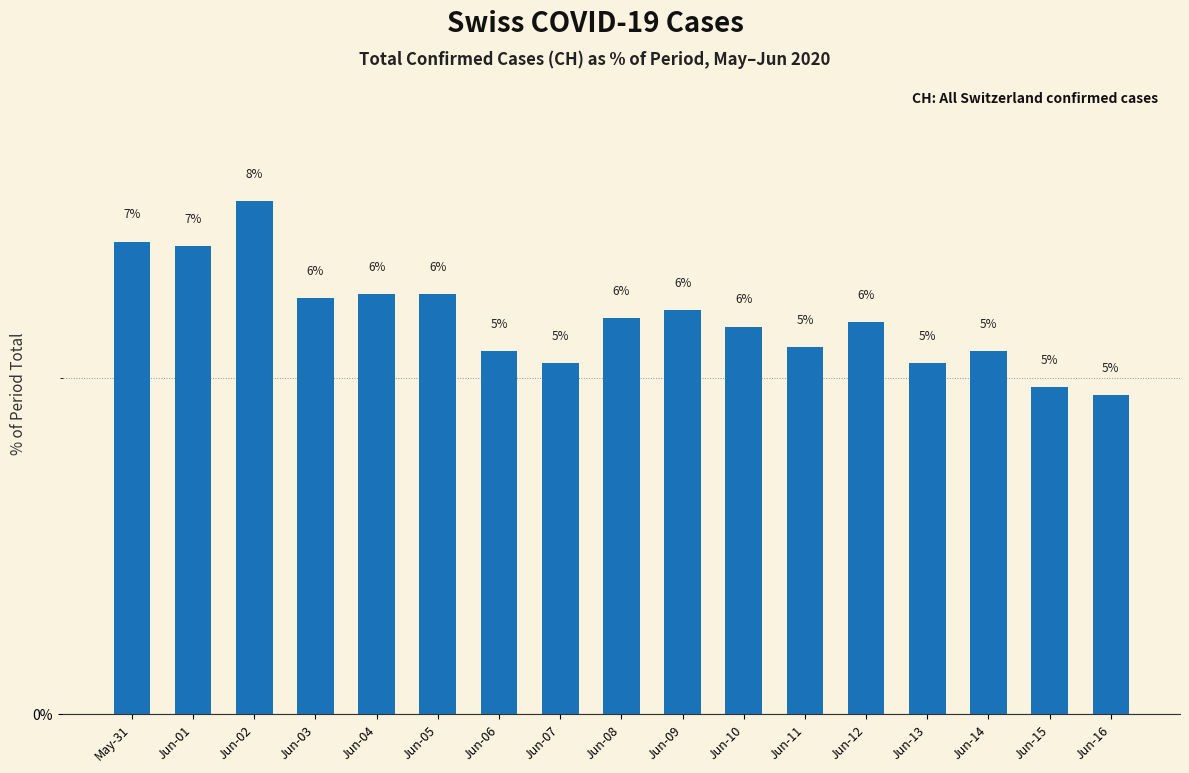

What is the change in value from Jun-02 to Jun-03?

-1.4